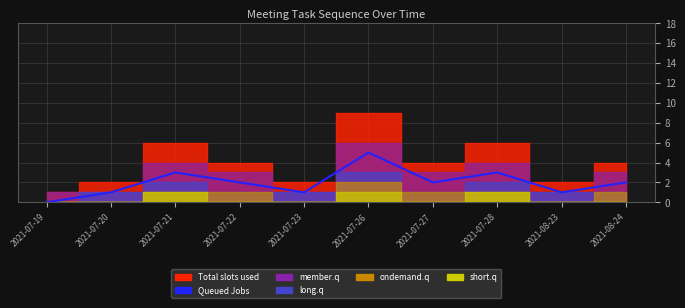

Read the value at 2021-07-28.

3